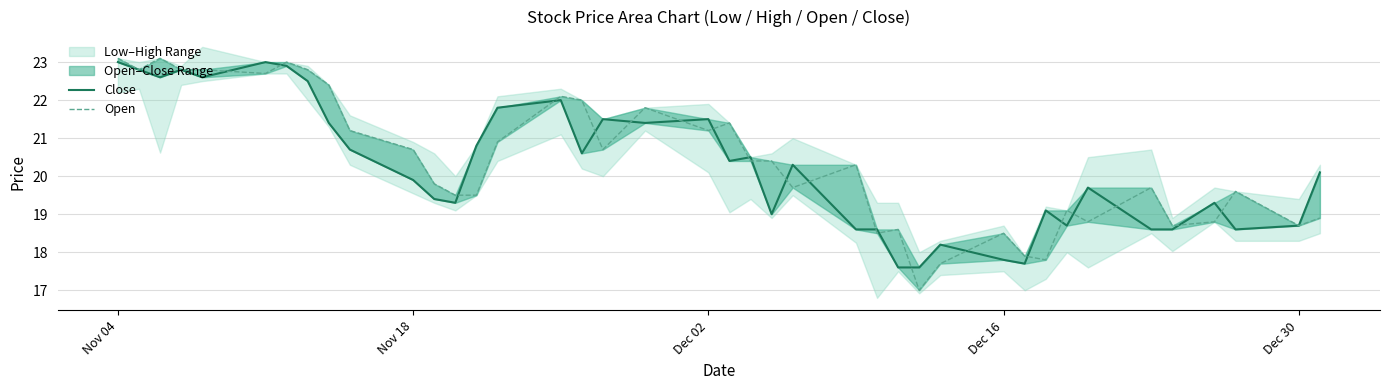

Is this an area chart (filled region under the line)?

No